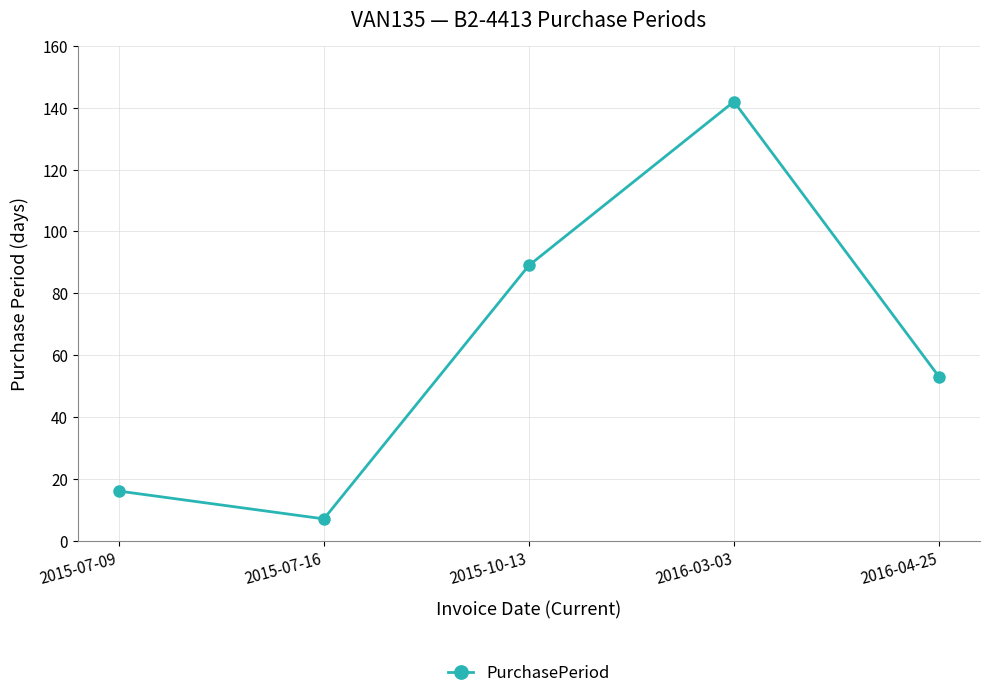

Which category has the lowest value across all series?

2015-07-16